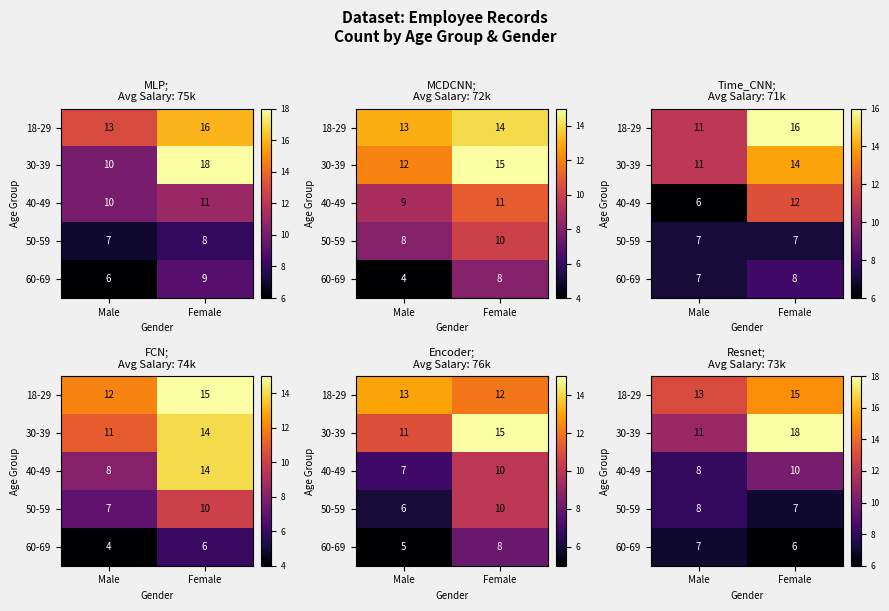

List the series in order of their peak value, highest first.

30-39, 18-29, 40-49, 50-59, 60-69